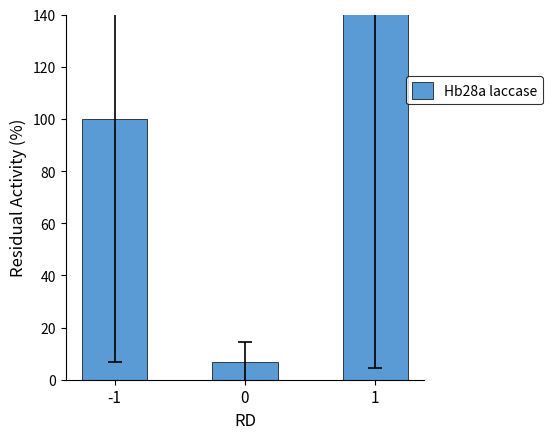

What is the change in value from -1 to 0?

-93.2